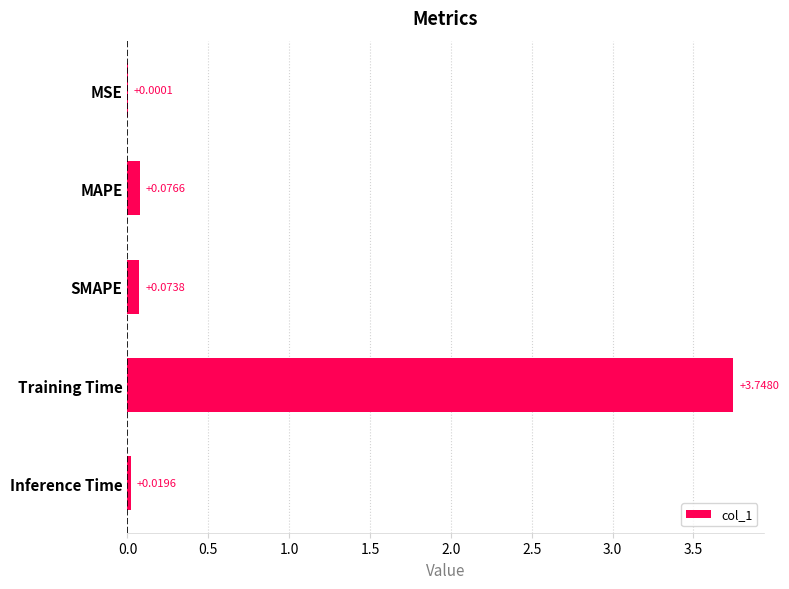

What is the change in value from MAPE to Training Time?

+3.7